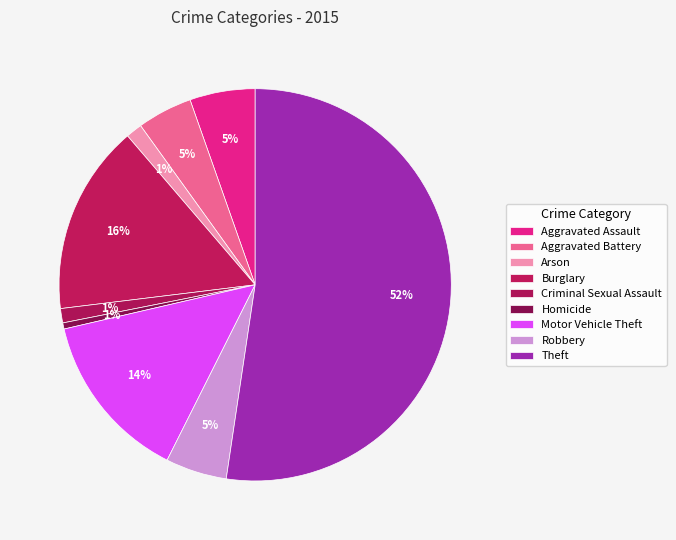

Count the number of slices in the pie.

9